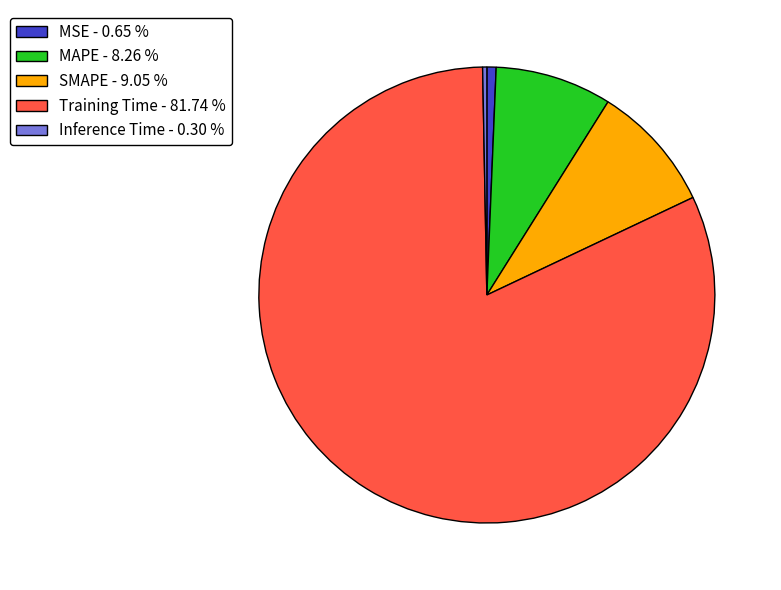

Between Inference Time - 0.30 % and MAPE - 8.26 %, which is larger?

MAPE - 8.26 %